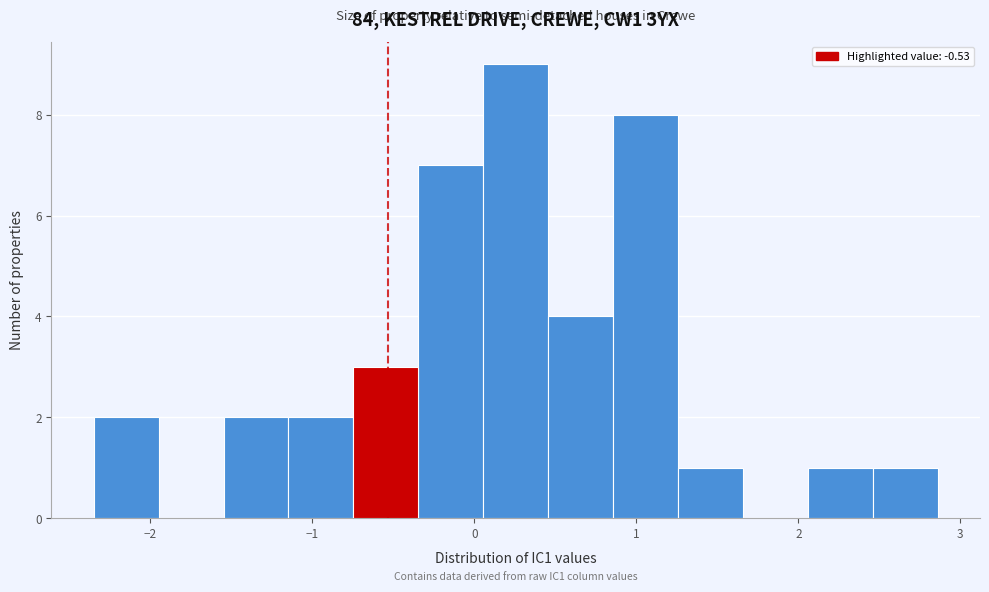

Which range on the x-axis has the tallest bar?

0.1 to 0.5